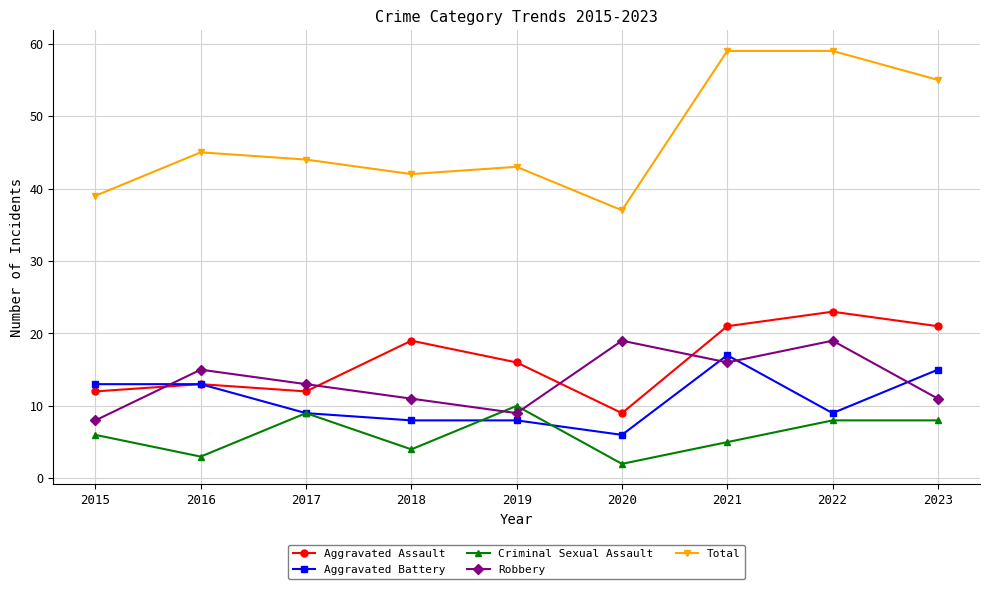

True or false: Aggravated Assault and Robbery intersect in this chart.

True